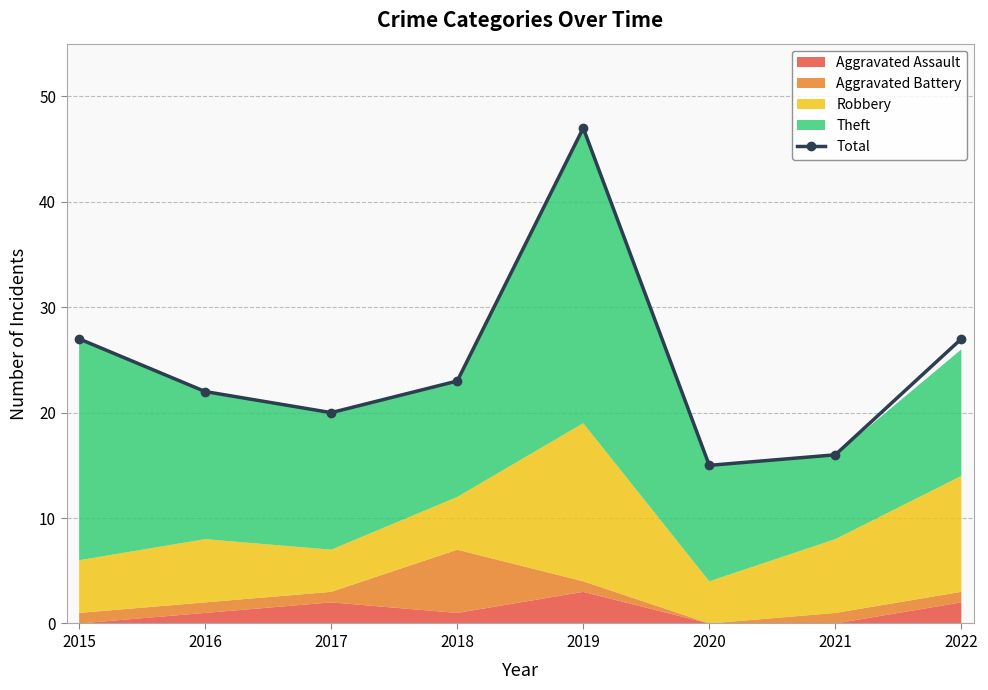

What is the sum of the values at 2019 and 2018?

70